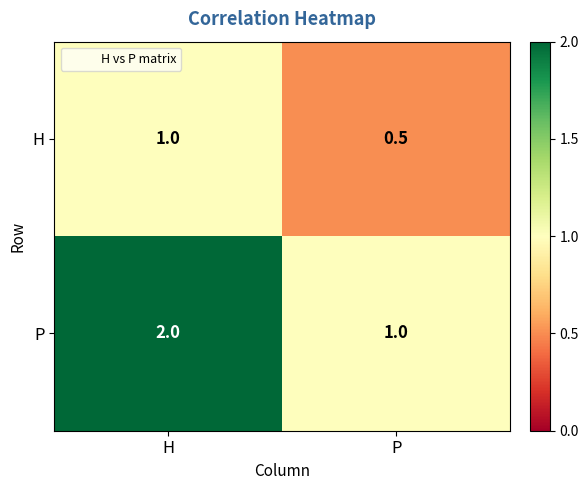

The value of H at P is 0.5. True or false?

True